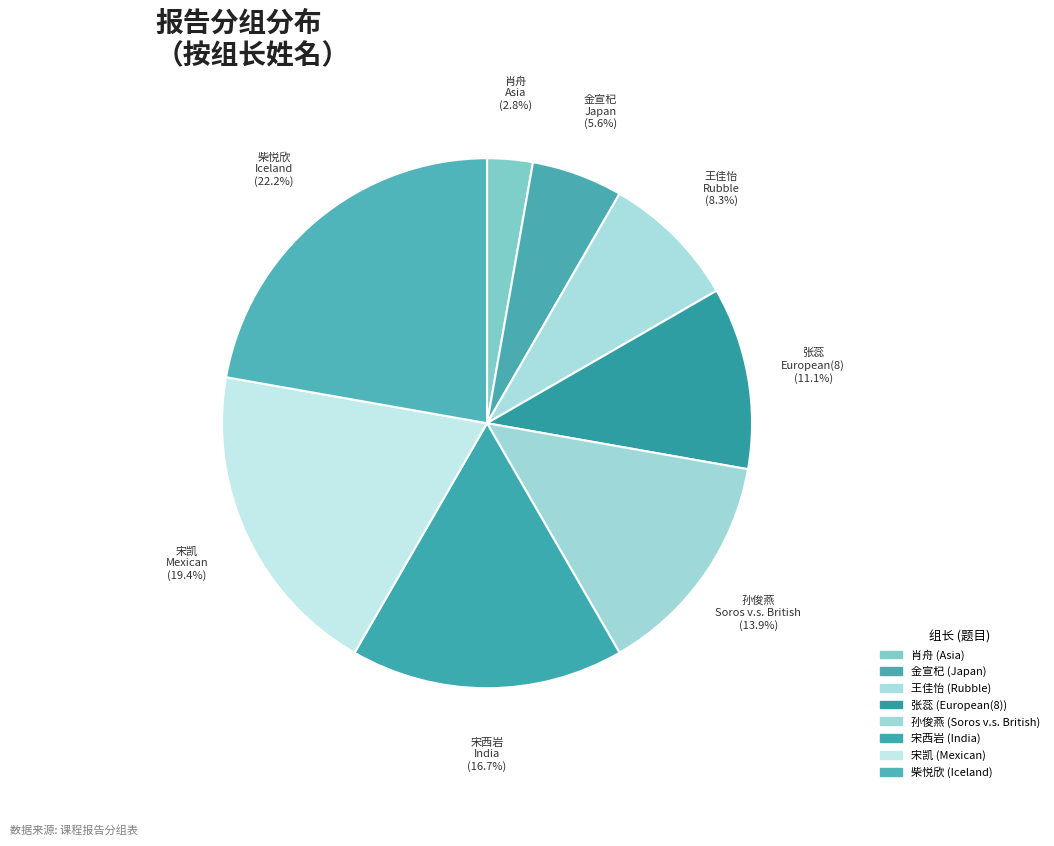

To the nearest percent, what percentage of the pie is 孙俊燕?

14%